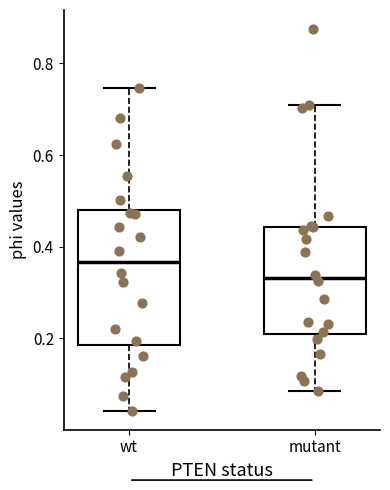

Where does the upper whisker of the box for wt end on the y-axis? The values are not printed on the chart, so give them approximately, as read against the axis.

0.74